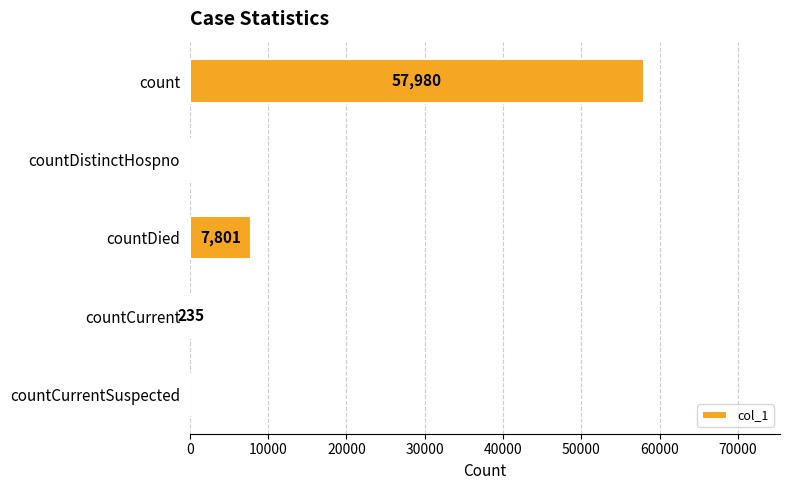

Reading top to bottom, list all the values displayed in this chart.

count=57980	countDistinctHospno=0	countDied=7801	countCurrent=235	countCurrentSuspected=0